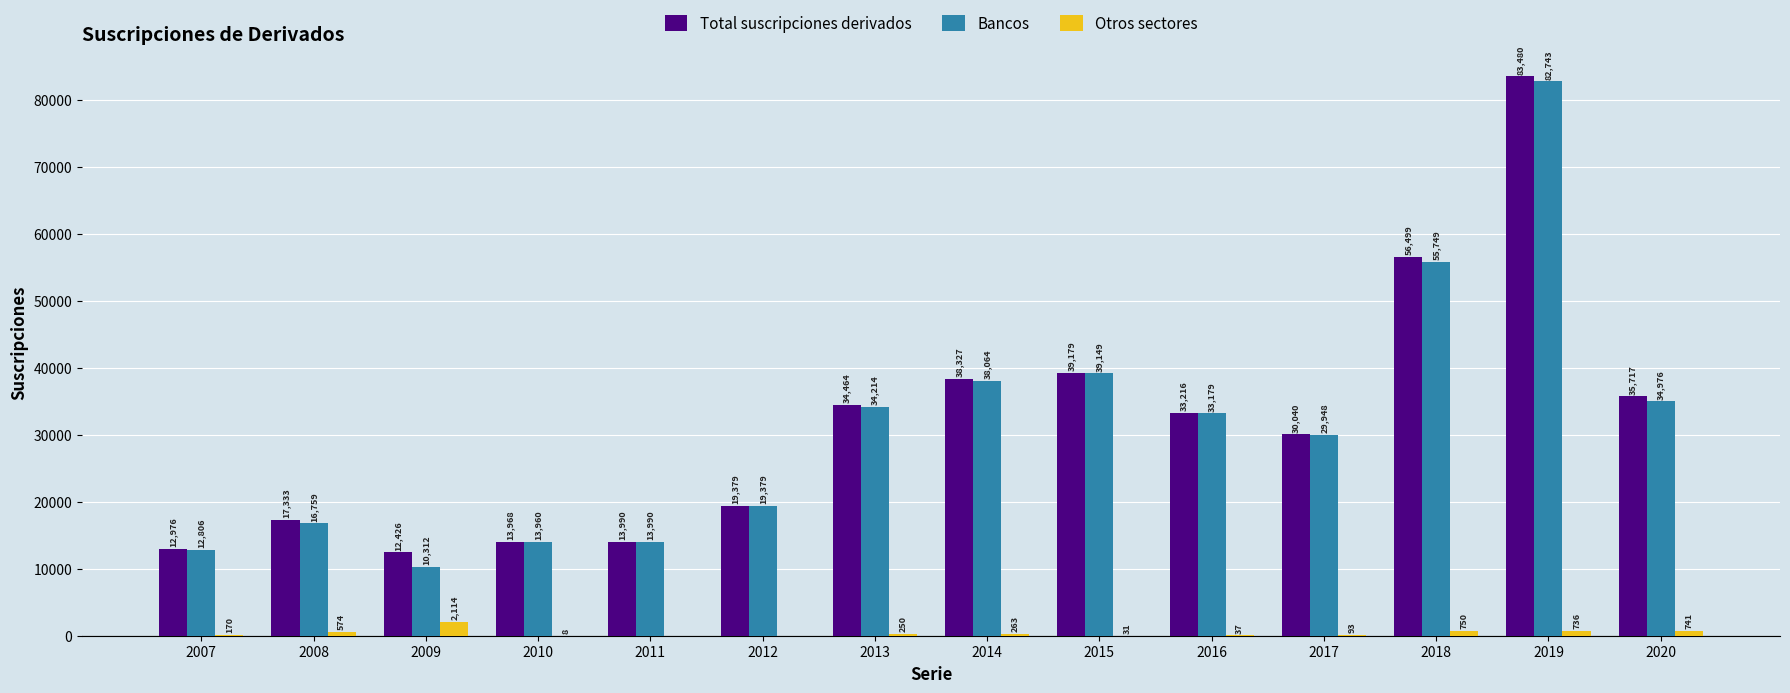

Reading left to right, list all the values displayed in this chart.

Total suscripciones derivados: 12976	17333	12426	13968	13990	19379	34464	38327	39179	33216	30040	56499	83480	35717
Bancos: 12806	16759	10312	13960	13990	19379	34214	38064	39149	33179	29948	55749	82743	34976
Otros sectores: 170	574	2114	8	0	0	250	263	31	37	93	750	736	741